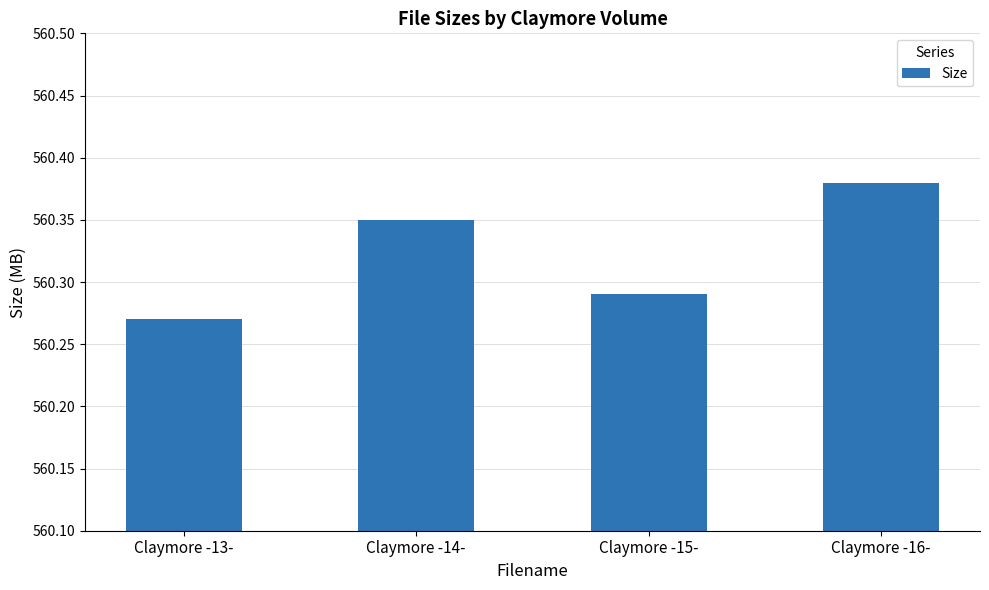

What is the sum of all values?

2241.3